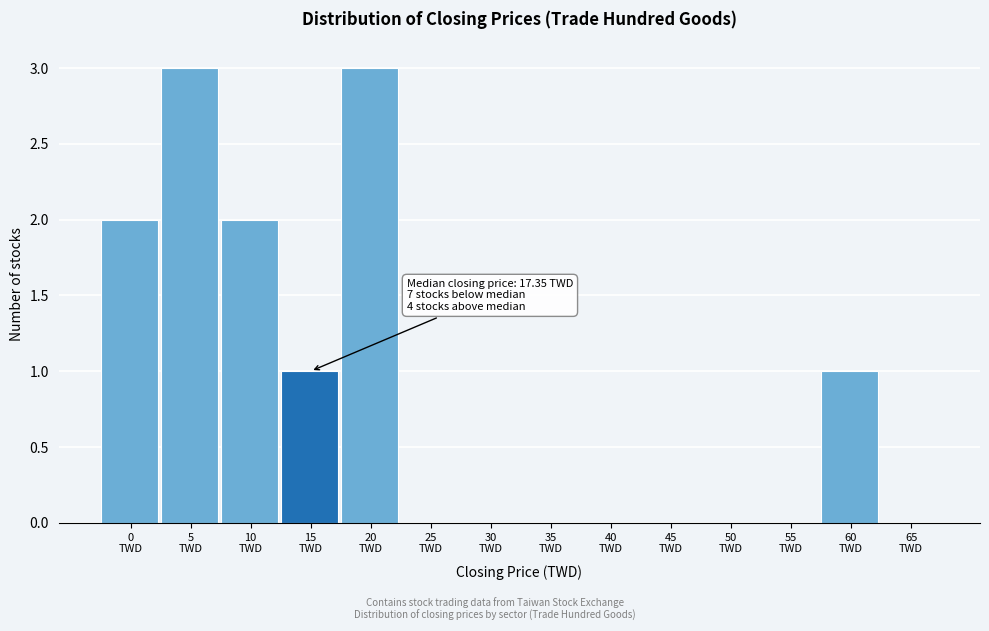

What is the sum of all values?

12